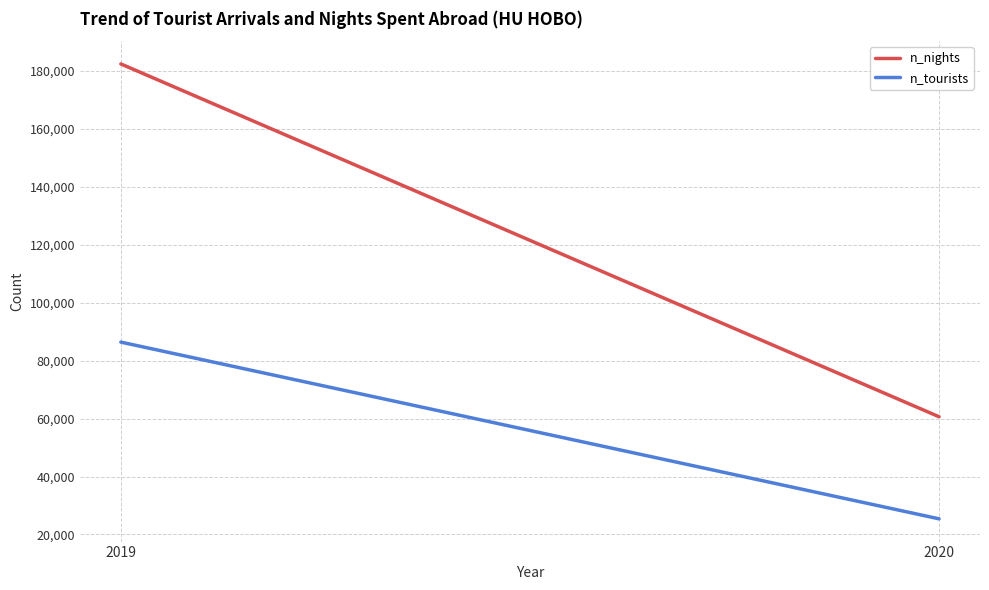

Is the value of n_nights at 2019 greater than the value of n_tourists at 2019?

Yes